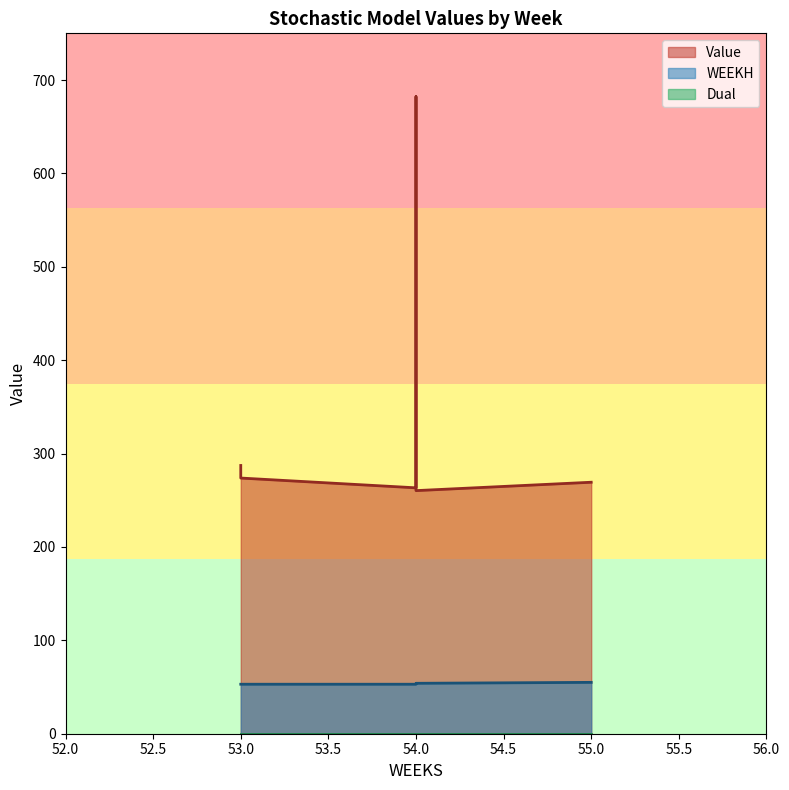

Which series has the widest spread of values?

Value